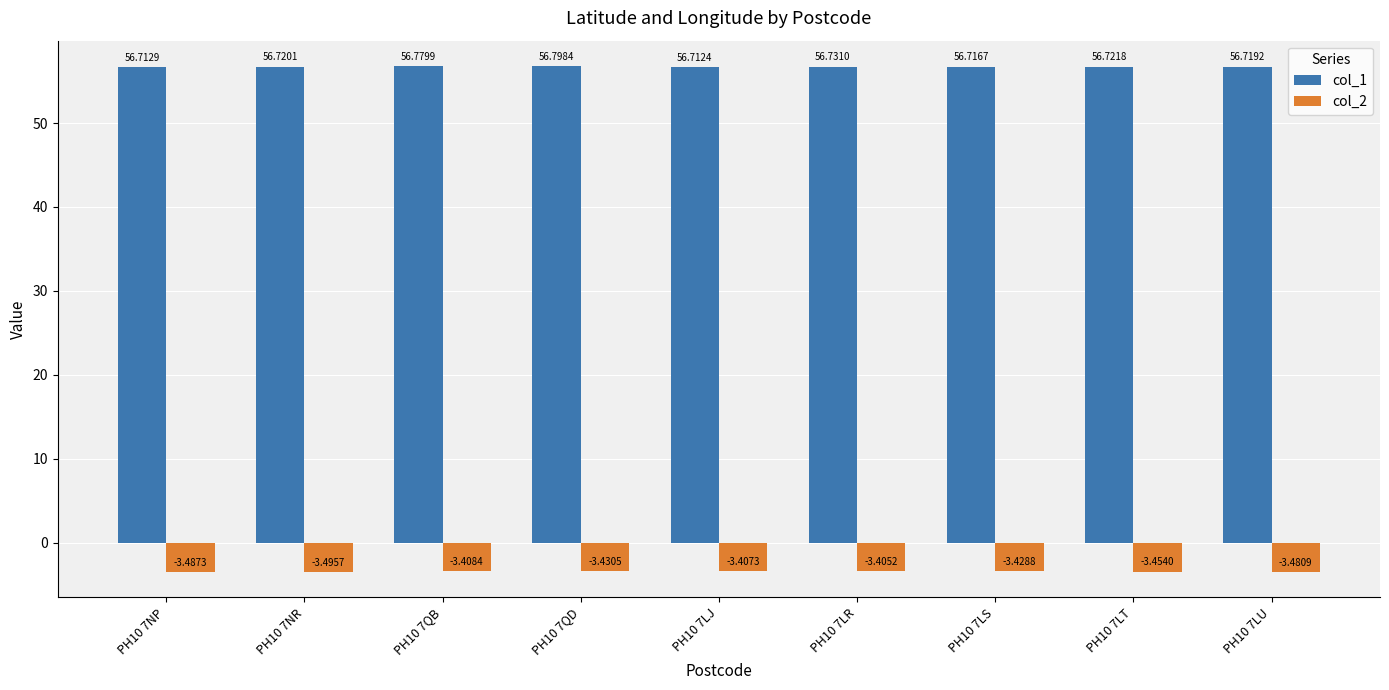

What position from the left is PH10 7NP?

1